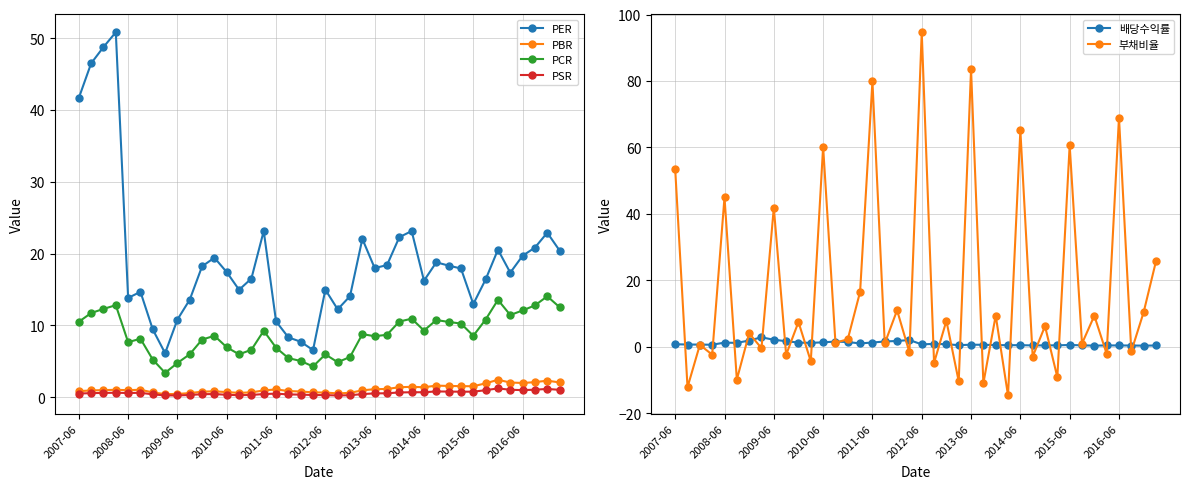

In PCR, how many points are higher than both neighbors (excluding endpoints)?

10